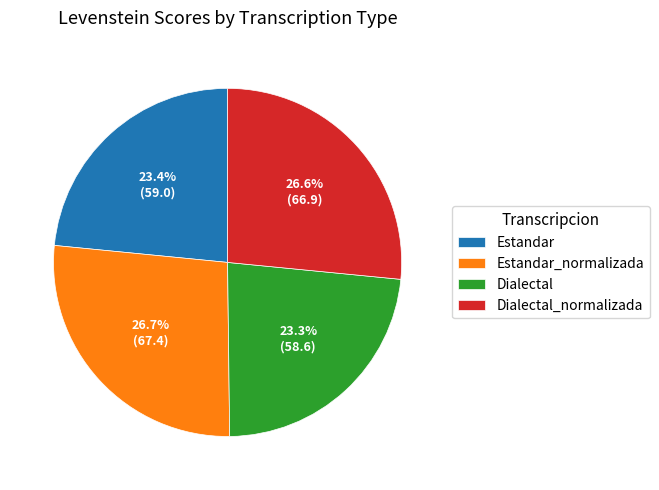

How many slices are in this pie chart?

4